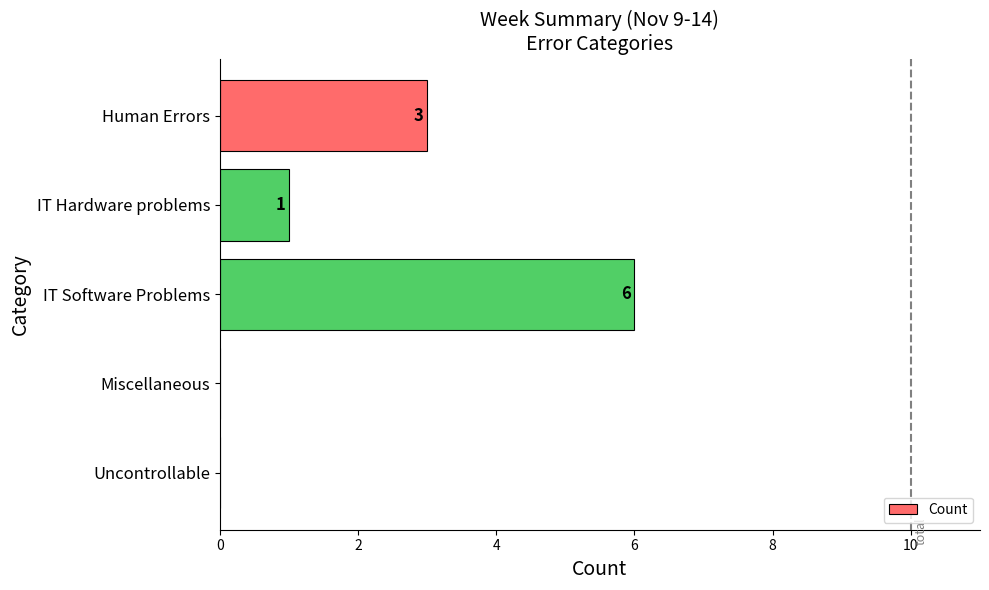

What is the average value?

2